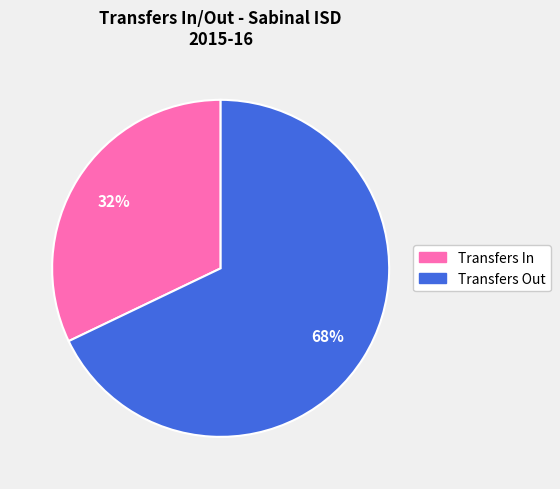

Is there a majority slice in this chart?

Yes